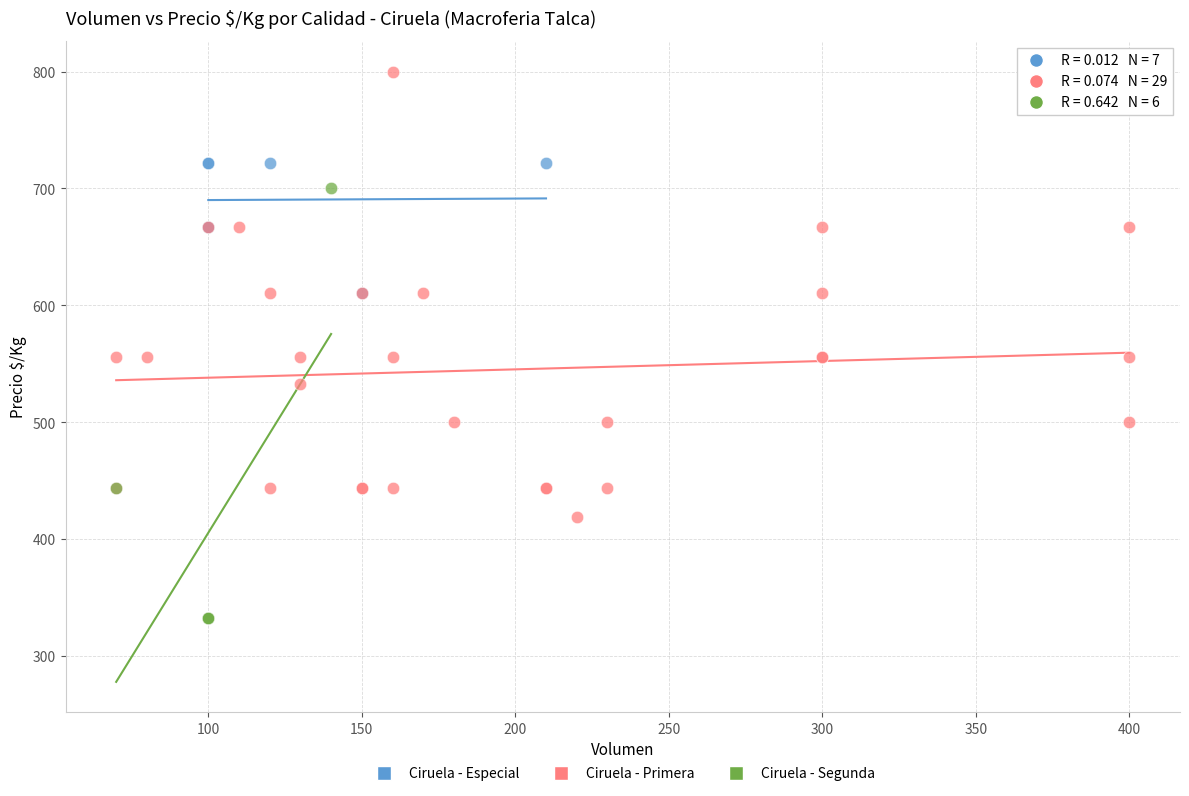

Which series reaches the maximum Y coordinate?

Ciruela - Primera